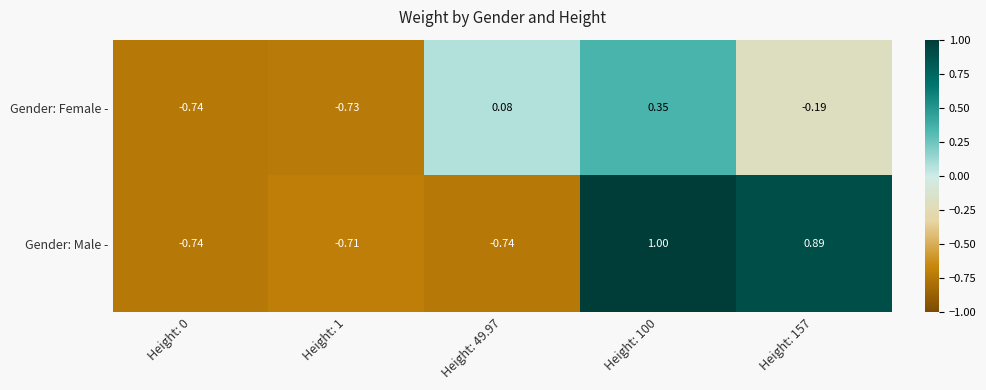

List the series in order of their peak value, lowest first.

Gender: Female -, Gender: Male -